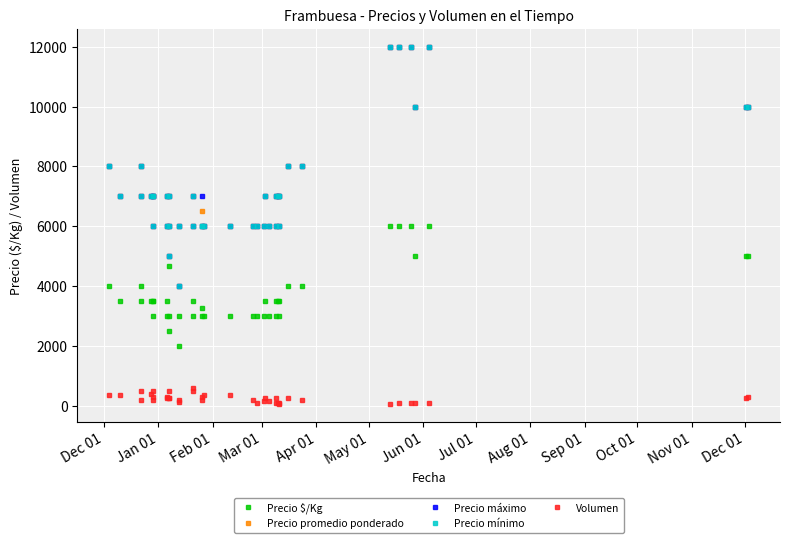

How many interior local valleys does the Precio promedio ponderado series have?

6